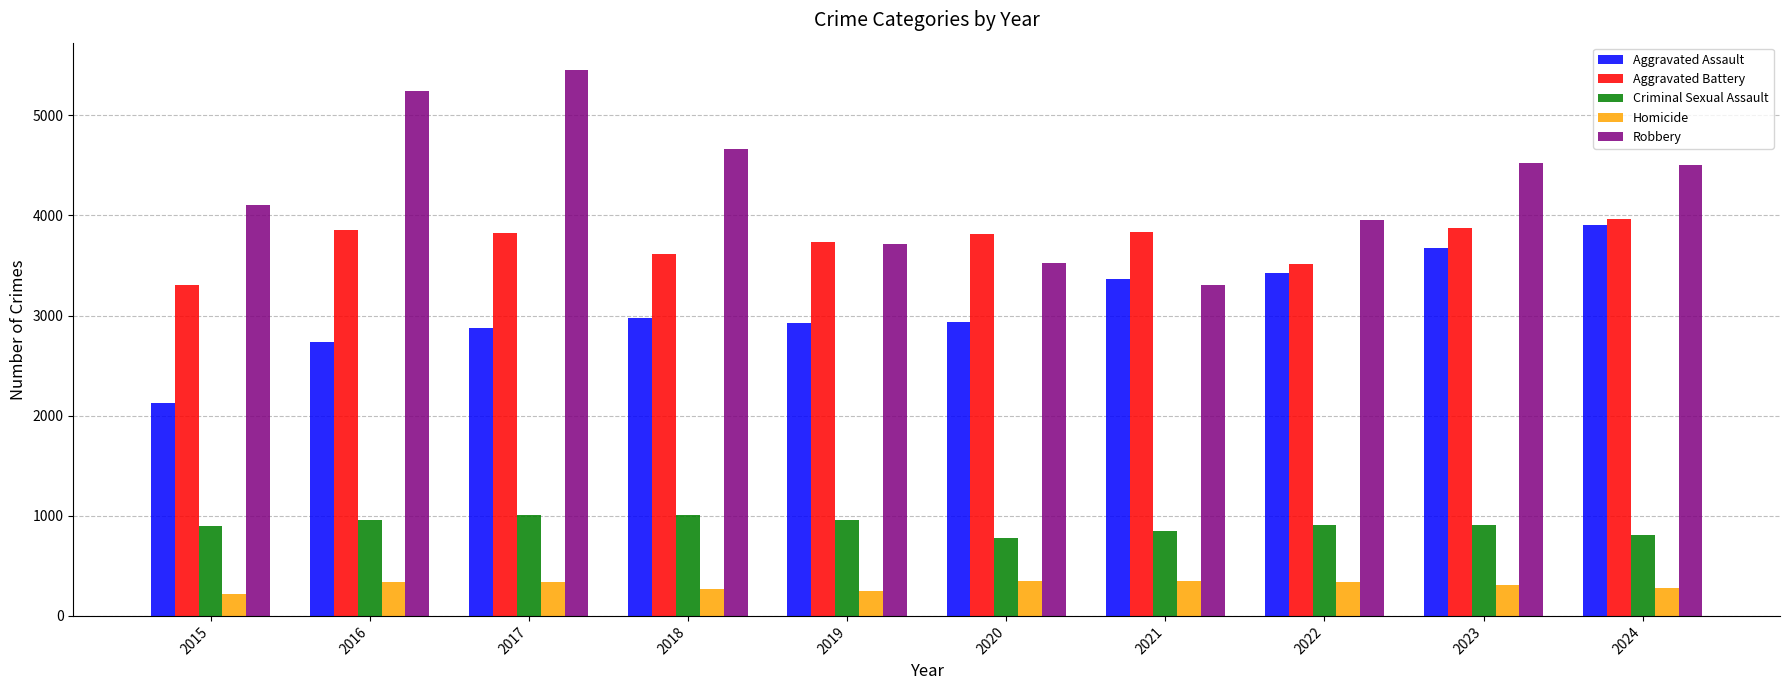

Is the value of Criminal Sexual Assault at 2018 greater than the value of Robbery at 2020?

No